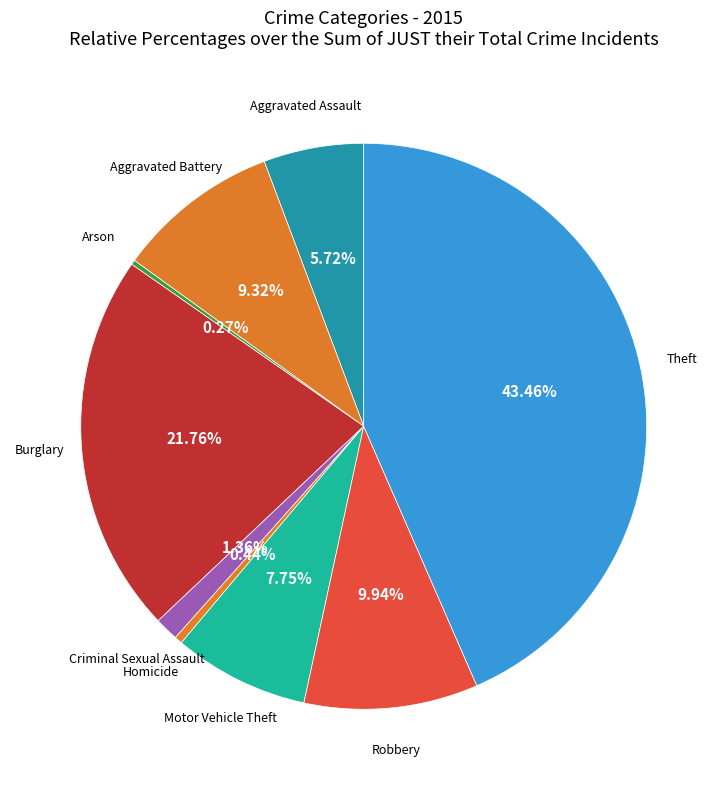

To the nearest percent, what is the difference between the largest and smallest slice percentages?

43%